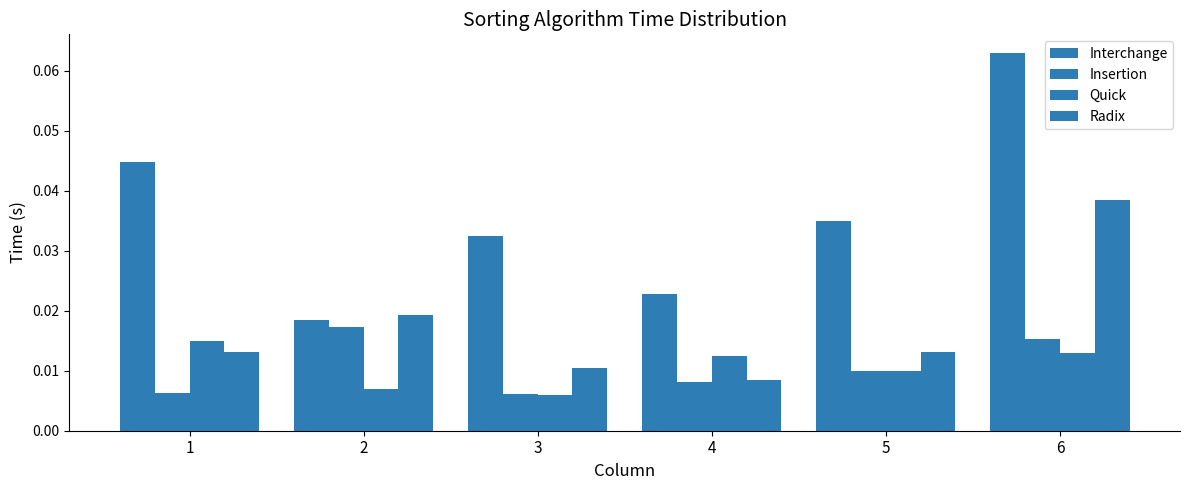

What is the sum of all Radix values?

0.1